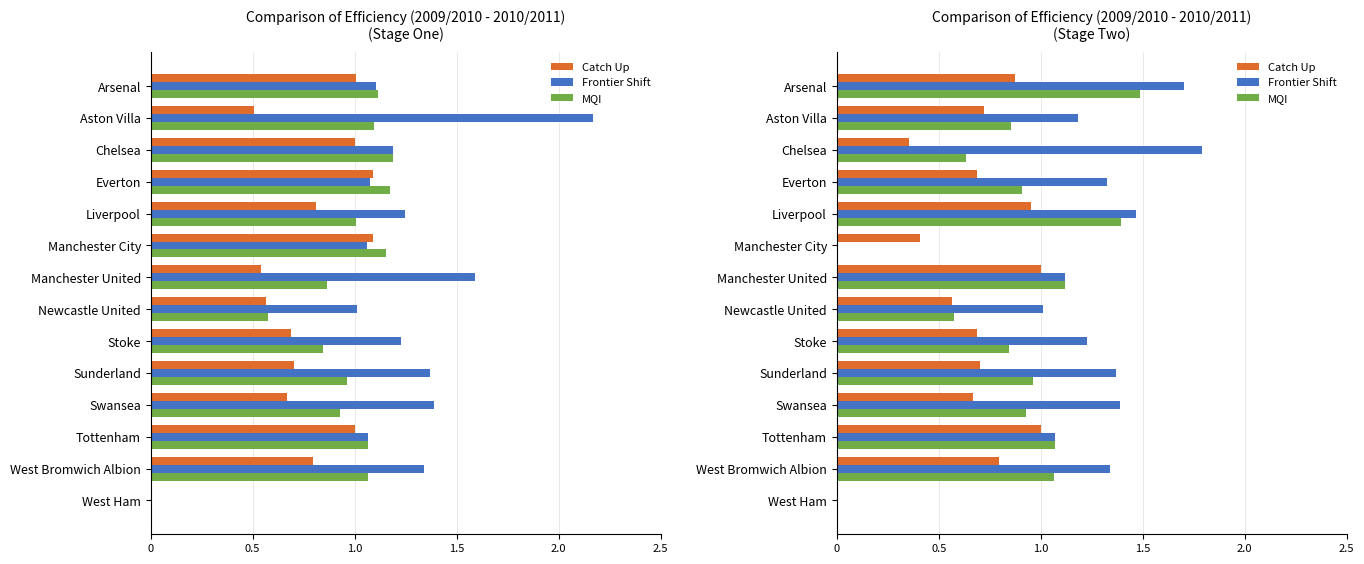

Does the chart contain stacked bars?

No